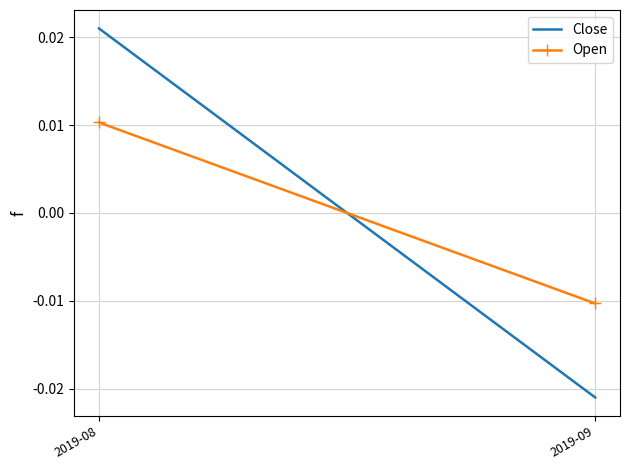

How many Close values are between 0 and 1?

1